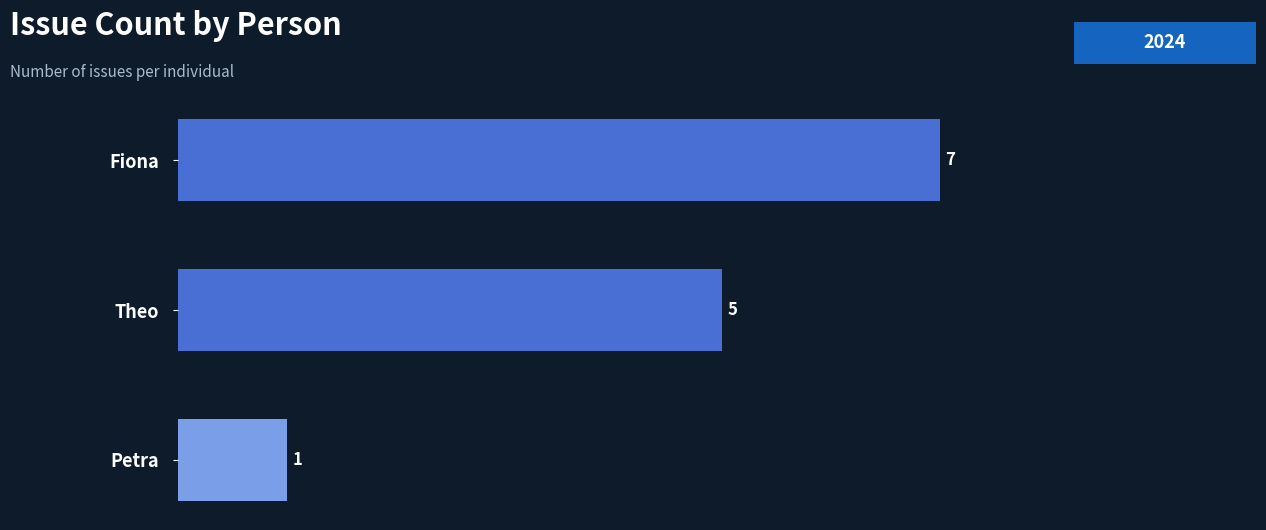

How many values are below 5?

1